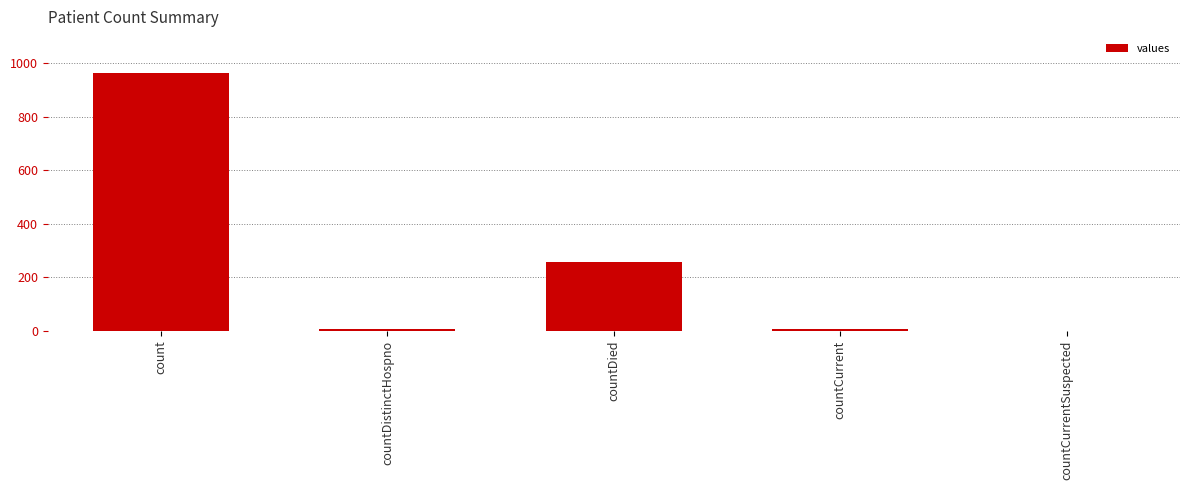

What is the sum of all values?

1232